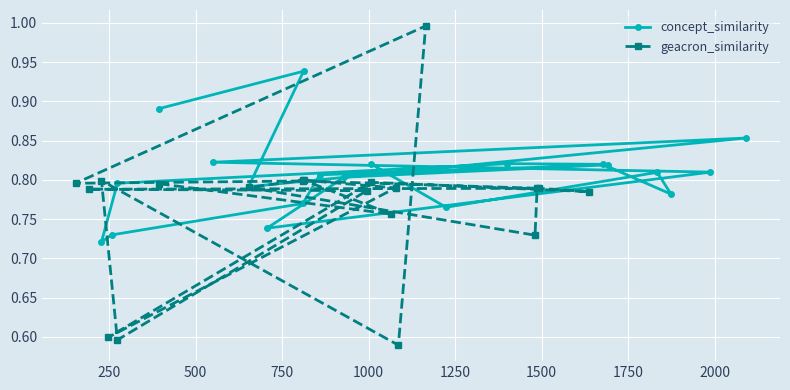

How many concept_similarity values are between 0 and 1?

20